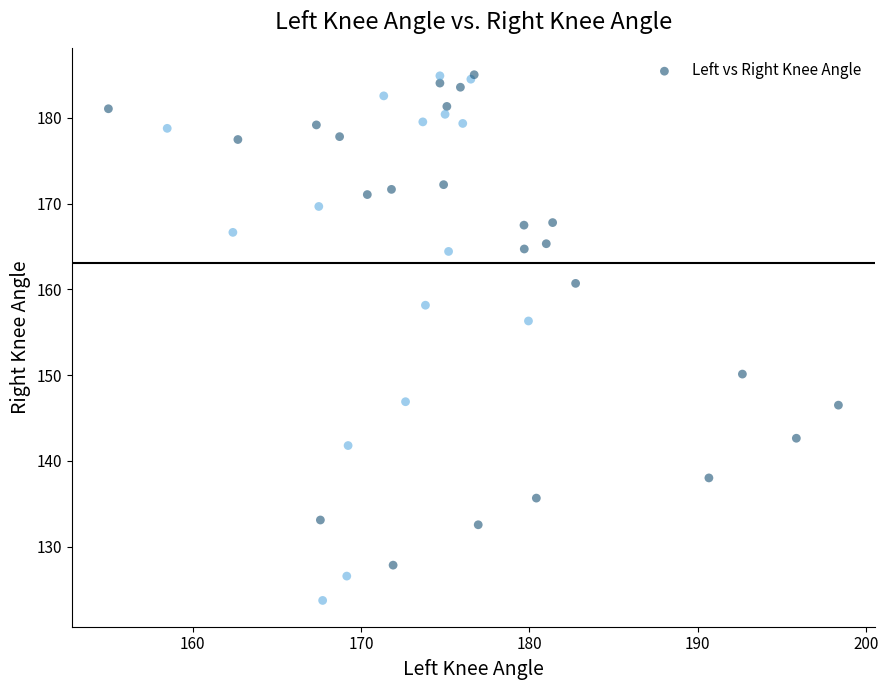

What Y value in the scatter plot is closest to 154?

156.3